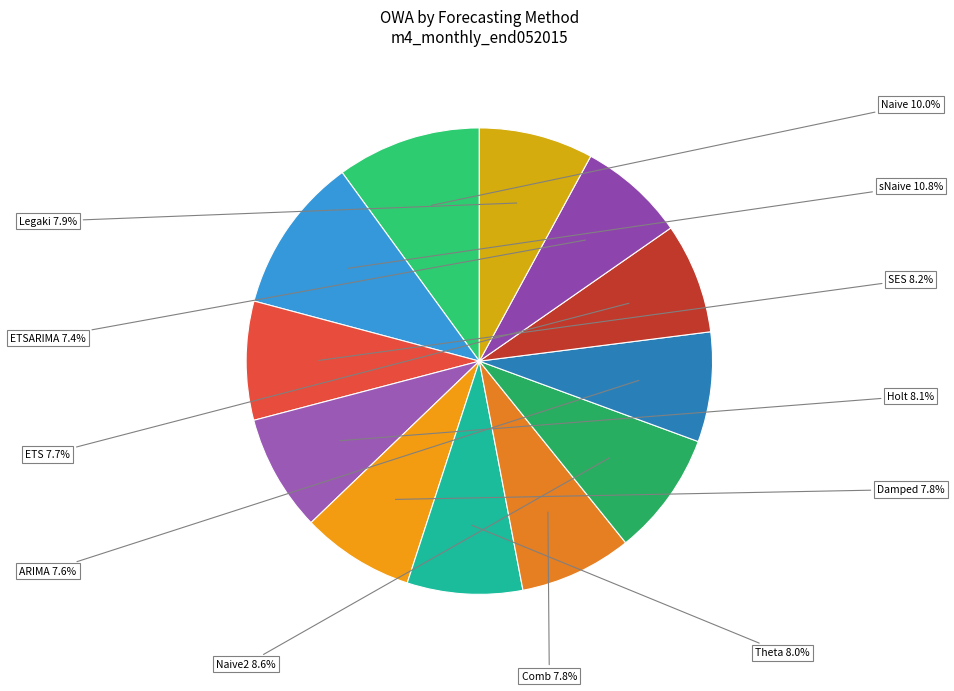

Is there a majority slice in this chart?

No